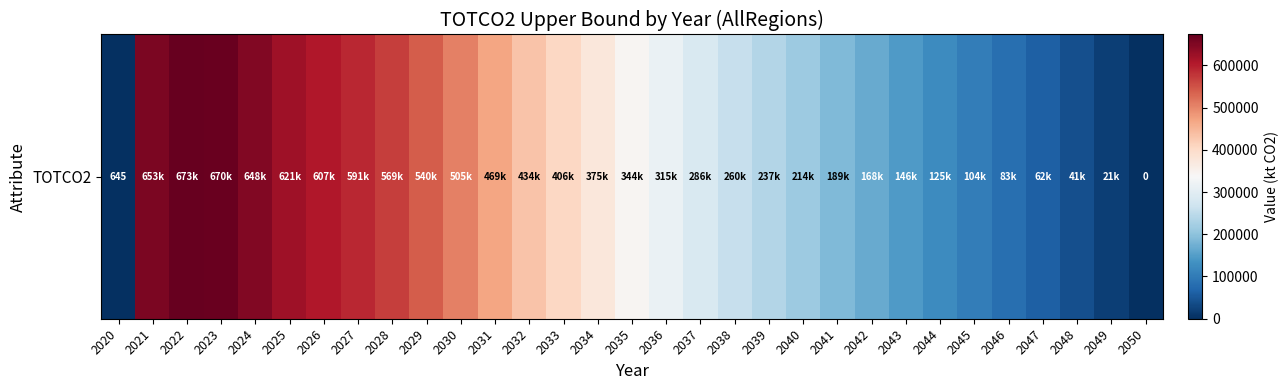

Reading left to right, what are all the values shown in this chart?

2020=645.4	2021=653125.1	2022=672924.5	2023=670001.0	2024=647597.6	2025=621098.6	2026=606958.5	2027=590565.9	2028=568648.5	2029=539814.4	2030=504891.0	2031=469218.0	2032=433598.6	2033=406307.2	2034=375490.4	2035=344000.3	2036=314759.9	2037=286085.8	2038=259815.5	2039=236985.1	2040=214110.5	2041=188998.7	2042=167868.3	2043=146428.9	2044=124693.1	2045=103677.7	2046=82852.5	2047=61760.8	2048=41164.9	2049=20516.2	2050=0.0